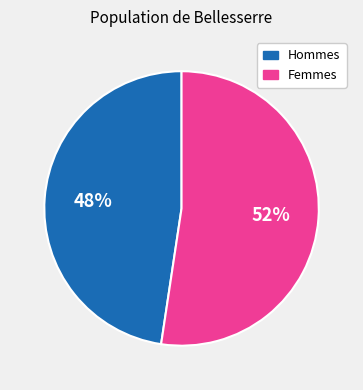

To the nearest percent, what is the average slice percentage?

50%